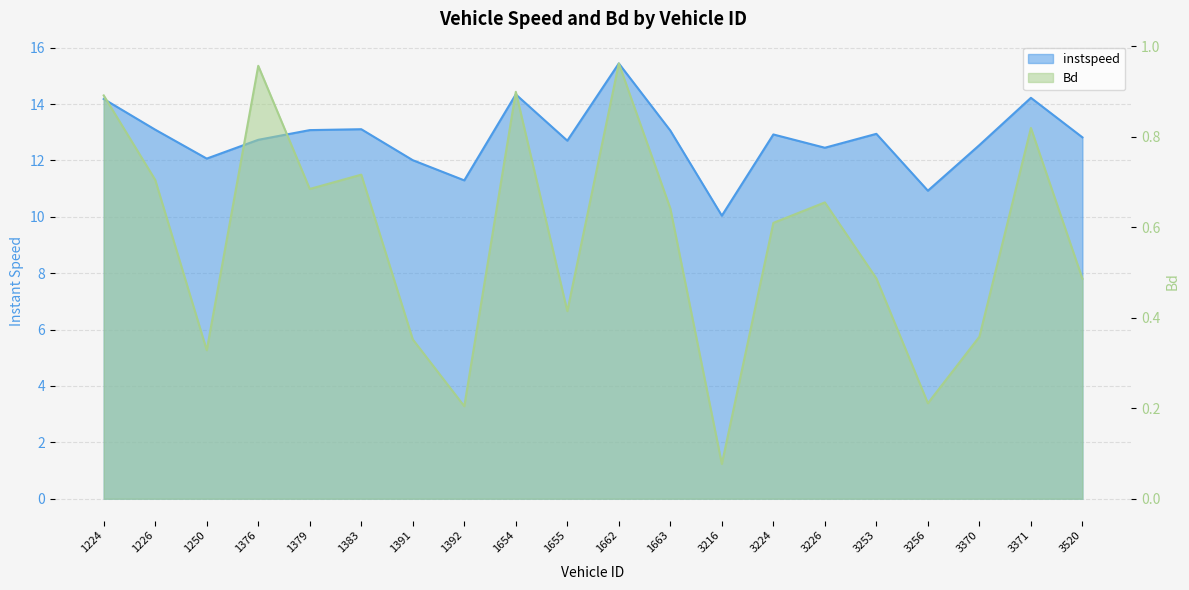

What is the sum of all Bd values?

11.5